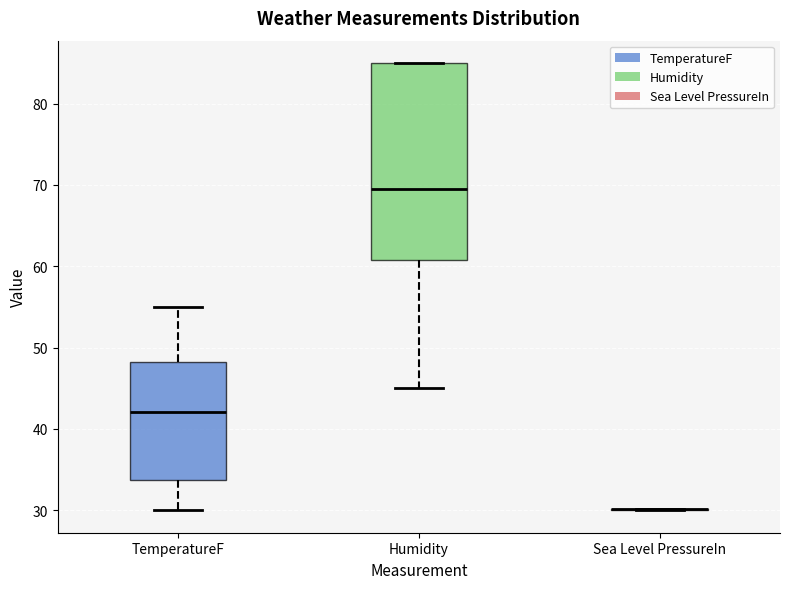

Reading left to right, read every box against the y-axis: the position of its median line, the range the box covers, and the ends of its whiskers. The values are not printed on the chart, so give them approximately, as read against the axis.

TemperatureF: median 42, box 34 to 48, whiskers 30 to 55
Humidity: median 70, box 61 to 85, whiskers 45 to 85
Sea Level PressureIn: box collapsed to a line at 30, whiskers 30 to 30